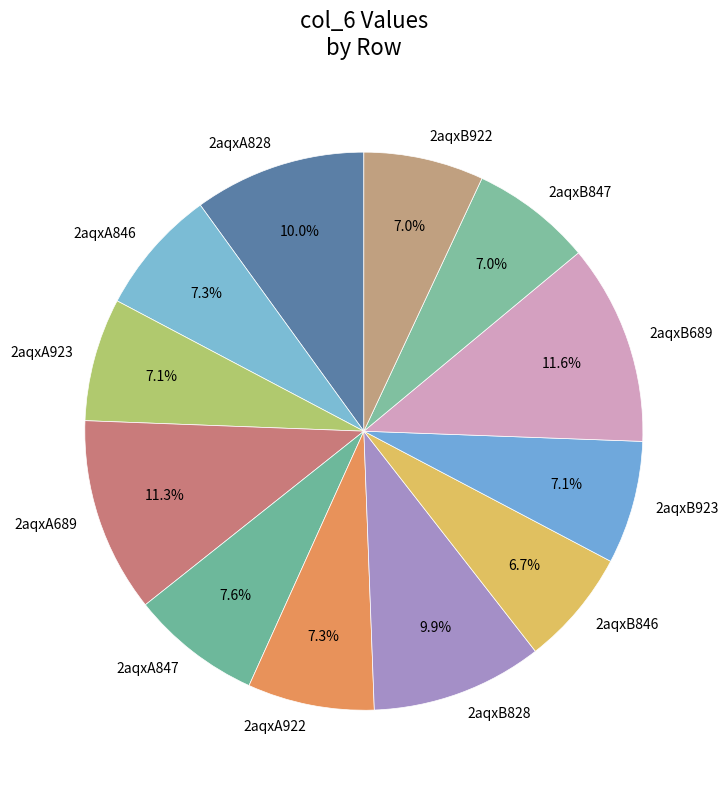

What portion of the pie excludes 2aqxB689?

88.4%